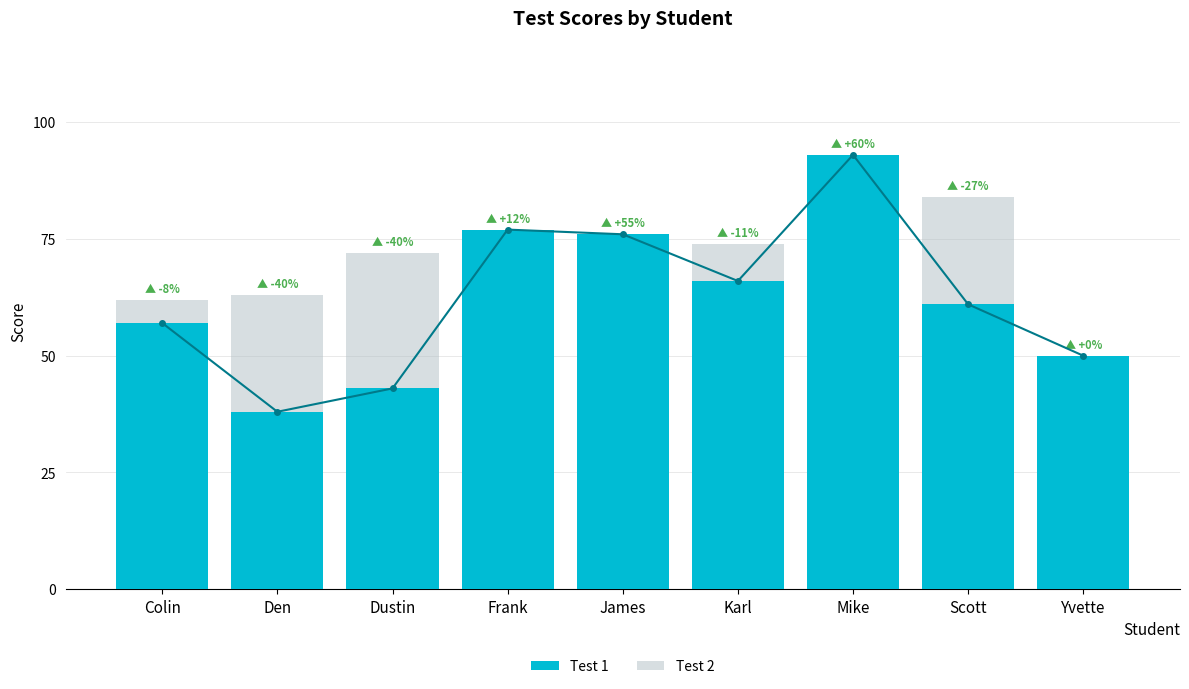

What is the smallest value displayed?

38